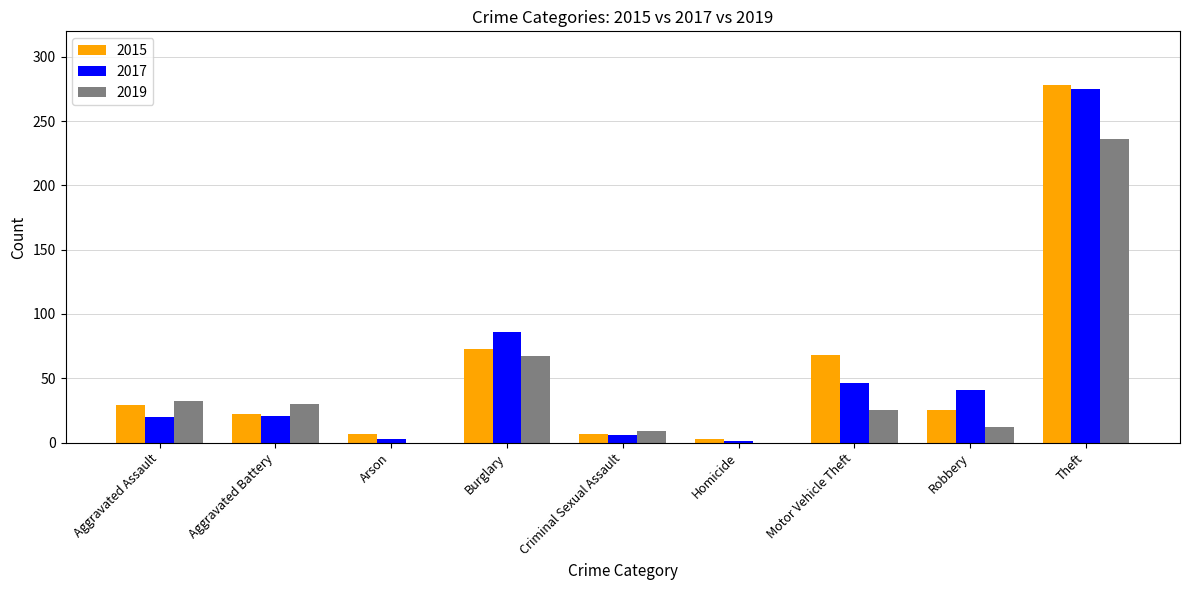

What is the sum of all 2015 values?

512